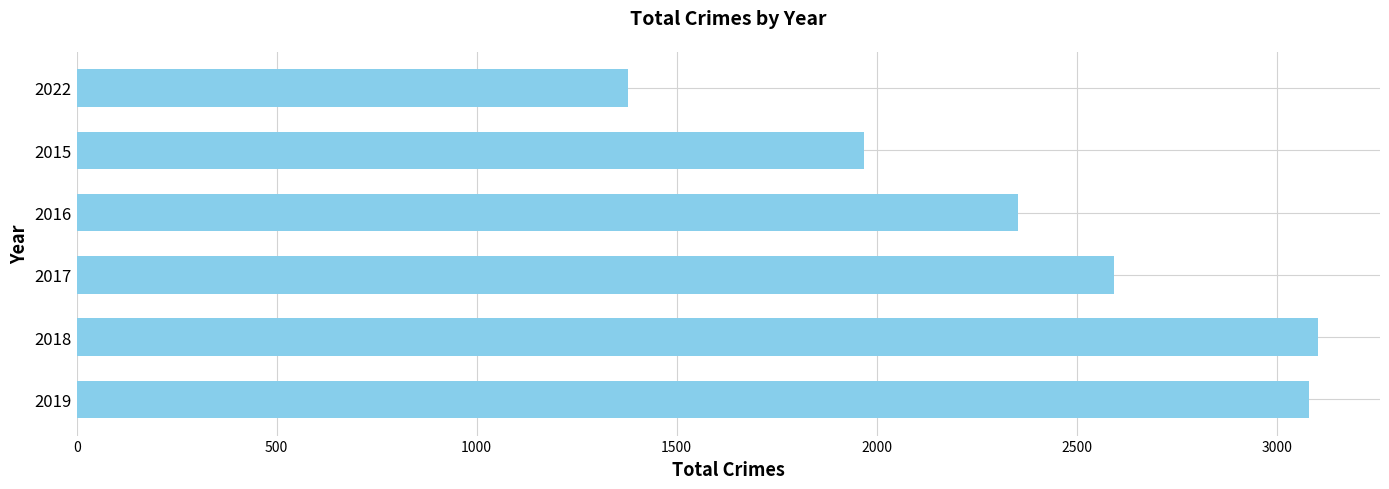

What is the average value?

2412